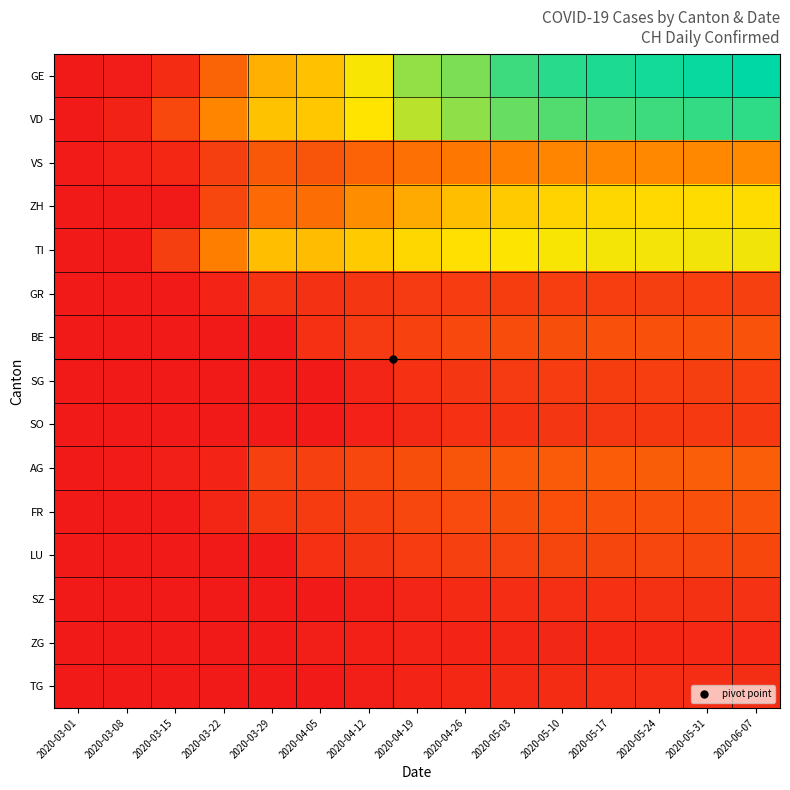

Reading left to right, extract all data points from this chart.

GE: 2020-03-01=0.0	2020-03-08=0.0	2020-03-15=0.1	2020-03-22=0.2	2020-03-29=0.5	2020-04-05=0.5	2020-04-12=0.7	2020-04-19=0.8	2020-04-26=0.8	2020-05-03=0.9	2020-05-10=0.9	2020-05-17=1.0	2020-05-24=1.0	2020-05-31=1.0	2020-06-07=1.0
VD: 2020-03-01=0.0	2020-03-08=0.0	2020-03-15=0.2	2020-03-22=0.4	2020-03-29=0.6	2020-04-05=0.6	2020-04-12=0.7	2020-04-19=0.8	2020-04-26=0.8	2020-05-03=0.9	2020-05-10=0.9	2020-05-17=0.9	2020-05-24=0.9	2020-05-31=0.9	2020-06-07=0.9
VS: 2020-03-01=0.0	2020-03-08=0.0	2020-03-15=0.0	2020-03-22=0.1	2020-03-29=0.2	2020-04-05=0.2	2020-04-12=0.2	2020-04-19=0.3	2020-04-26=0.3	2020-05-03=0.3	2020-05-10=0.4	2020-05-17=0.4	2020-05-24=0.4	2020-05-31=0.4	2020-06-07=0.4
ZH: 2020-03-01=0.0	2020-03-08=0.0	2020-03-15=0.0	2020-03-22=0.1	2020-03-29=0.3	2020-04-05=0.3	2020-04-12=0.4	2020-04-19=0.5	2020-04-26=0.5	2020-05-03=0.6	2020-05-10=0.6	2020-05-17=0.6	2020-05-24=0.6	2020-05-31=0.6	2020-06-07=0.6
TI: 2020-03-01=0.0	2020-03-08=0.0	2020-03-15=0.1	2020-03-22=0.3	2020-03-29=0.5	2020-04-05=0.5	2020-04-12=0.6	2020-04-19=0.6	2020-04-26=0.6	2020-05-03=0.7	2020-05-10=0.7	2020-05-17=0.7	2020-05-24=0.7	2020-05-31=0.7	2020-06-07=0.7
GR: 2020-03-01=0.0	2020-03-08=0.0	2020-03-15=0.0	2020-03-22=0.0	2020-03-29=0.1	2020-04-05=0.1	2020-04-12=0.1	2020-04-19=0.1	2020-04-26=0.1	2020-05-03=0.1	2020-05-10=0.1	2020-05-17=0.1	2020-05-24=0.1	2020-05-31=0.1	2020-06-07=0.1
BE: 2020-03-01=0.0	2020-03-08=0.0	2020-03-15=0.0	2020-03-22=0.0	2020-03-29=0.0	2020-04-05=0.1	2020-04-12=0.1	2020-04-19=0.1	2020-04-26=0.2	2020-05-03=0.2	2020-05-10=0.2	2020-05-17=0.2	2020-05-24=0.2	2020-05-31=0.2	2020-06-07=0.2
SG: 2020-03-01=0.0	2020-03-08=0.0	2020-03-15=0.0	2020-03-22=0.0	2020-03-29=0.0	2020-04-05=0.0	2020-04-12=0.0	2020-04-19=0.1	2020-04-26=0.1	2020-05-03=0.1	2020-05-10=0.1	2020-05-17=0.1	2020-05-24=0.1	2020-05-31=0.1	2020-06-07=0.1
SO: 2020-03-01=0.0	2020-03-08=0.0	2020-03-15=0.0	2020-03-22=0.0	2020-03-29=0.0	2020-04-05=0.0	2020-04-12=0.0	2020-04-19=0.1	2020-04-26=0.1	2020-05-03=0.1	2020-05-10=0.1	2020-05-17=0.1	2020-05-24=0.1	2020-05-31=0.1	2020-06-07=0.1
AG: 2020-03-01=0.0	2020-03-08=0.0	2020-03-15=0.0	2020-03-22=0.0	2020-03-29=0.1	2020-04-05=0.1	2020-04-12=0.1	2020-04-19=0.2	2020-04-26=0.2	2020-05-03=0.2	2020-05-10=0.2	2020-05-17=0.2	2020-05-24=0.2	2020-05-31=0.2	2020-06-07=0.2
FR: 2020-03-01=0.0	2020-03-08=0.0	2020-03-15=0.0	2020-03-22=0.0	2020-03-29=0.1	2020-04-05=0.1	2020-04-12=0.1	2020-04-19=0.1	2020-04-26=0.2	2020-05-03=0.2	2020-05-10=0.2	2020-05-17=0.2	2020-05-24=0.2	2020-05-31=0.2	2020-06-07=0.2
LU: 2020-03-01=0.0	2020-03-08=0.0	2020-03-15=0.0	2020-03-22=0.0	2020-03-29=0.0	2020-04-05=0.1	2020-04-12=0.1	2020-04-19=0.1	2020-04-26=0.1	2020-05-03=0.1	2020-05-10=0.1	2020-05-17=0.1	2020-05-24=0.1	2020-05-31=0.1	2020-06-07=0.2
SZ: 2020-03-01=0.0	2020-03-08=0.0	2020-03-15=0.0	2020-03-22=0.0	2020-03-29=0.0	2020-04-05=0.0	2020-04-12=0.0	2020-04-19=0.0	2020-04-26=0.1	2020-05-03=0.1	2020-05-10=0.1	2020-05-17=0.1	2020-05-24=0.1	2020-05-31=0.1	2020-06-07=0.1
ZG: 2020-03-01=0.0	2020-03-08=0.0	2020-03-15=0.0	2020-03-22=0.0	2020-03-29=0.0	2020-04-05=0.0	2020-04-12=0.0	2020-04-19=0.0	2020-04-26=0.0	2020-05-03=0.0	2020-05-10=0.0	2020-05-17=0.0	2020-05-24=0.0	2020-05-31=0.1	2020-06-07=0.1
TG: 2020-03-01=0.0	2020-03-08=0.0	2020-03-15=0.0	2020-03-22=0.0	2020-03-29=0.0	2020-04-05=0.0	2020-04-12=0.0	2020-04-19=0.0	2020-04-26=0.0	2020-05-03=0.1	2020-05-10=0.1	2020-05-17=0.1	2020-05-24=0.1	2020-05-31=0.1	2020-06-07=0.1